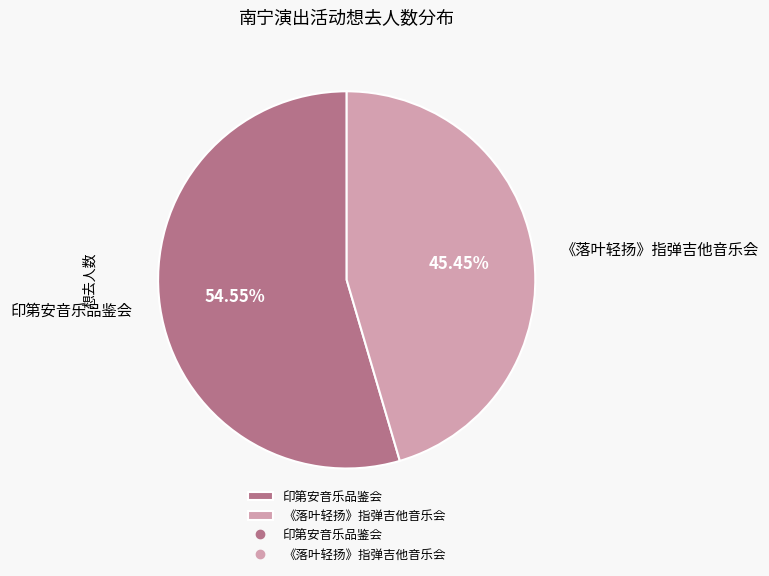

What is the smallest slice in the pie chart?

《落叶轻扬》指弹吉他音乐会